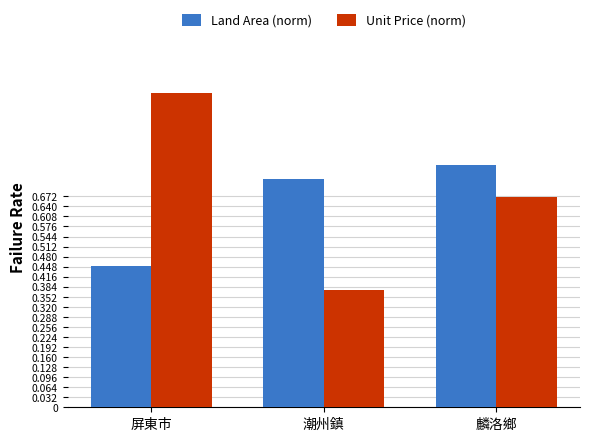

At 屏東市, list the series in order from smallest to largest.

Land Area (norm), Unit Price (norm)